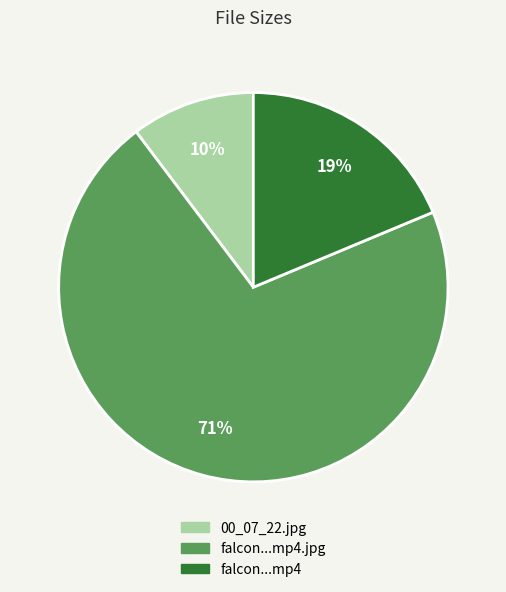

Is there a majority slice in this chart?

Yes